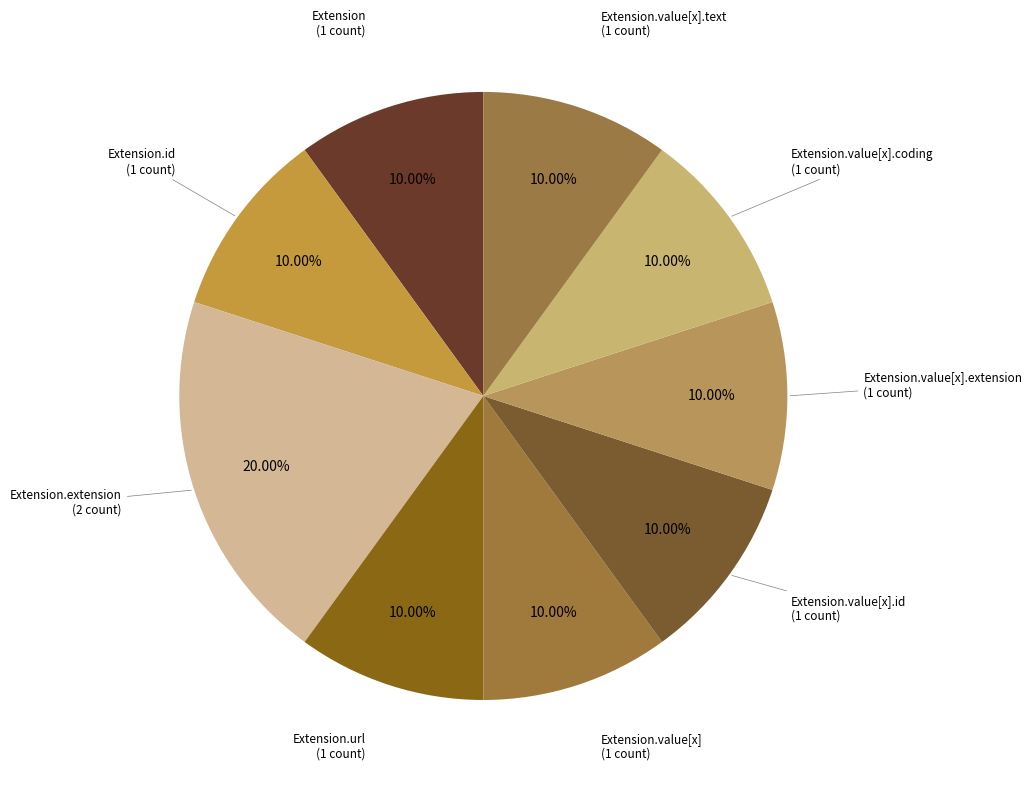

How many segments does this pie chart have?

9